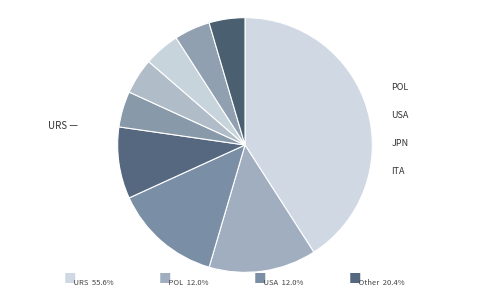

What is the largest slice in the pie chart?

URS